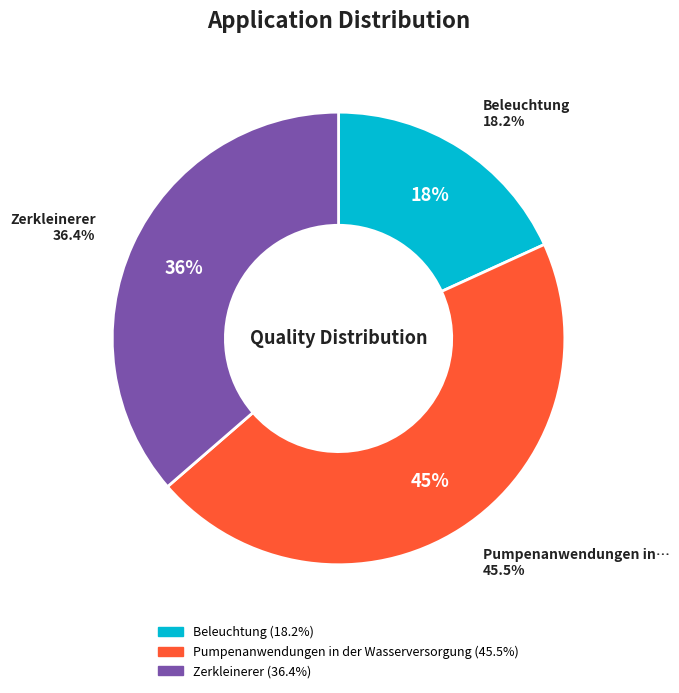

How much of the chart is everything except Beleuchtung?

81.8%